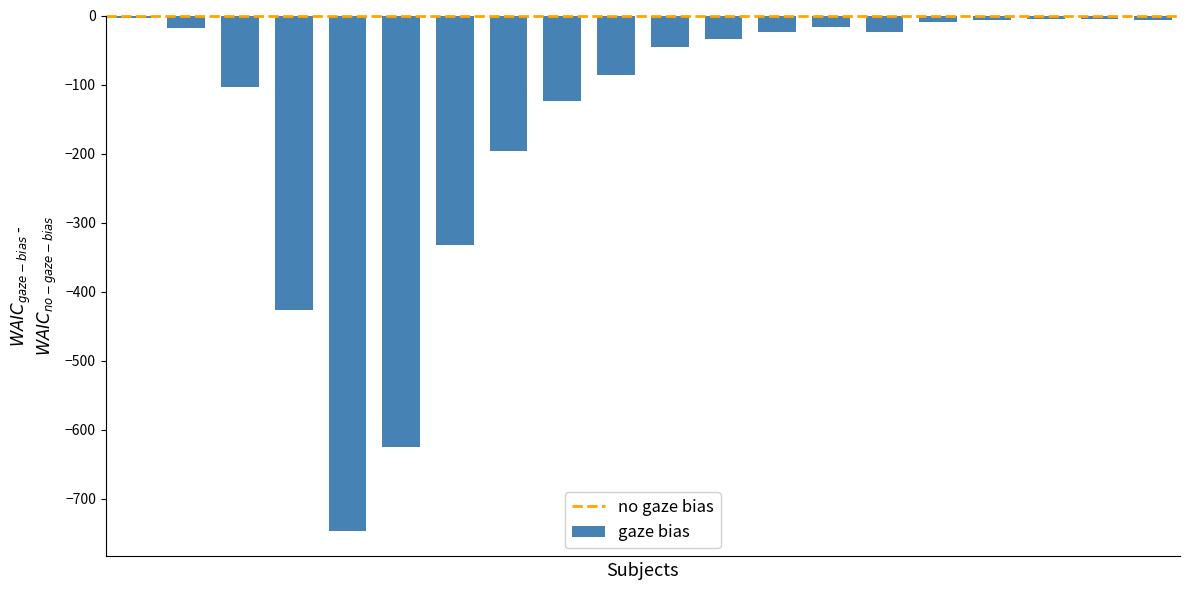

What is the difference between the maximum and minimum values?

742